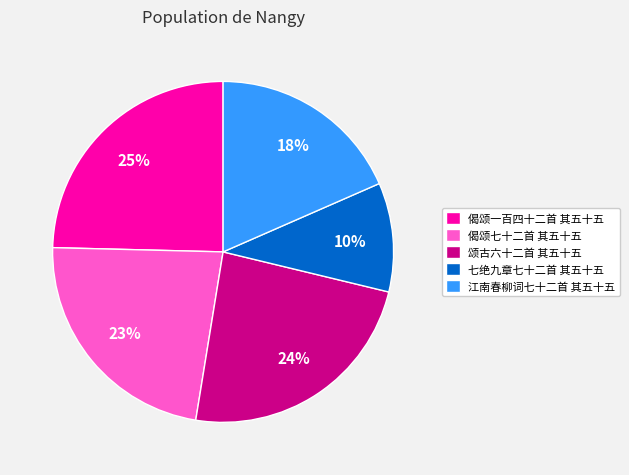

Which slice is the largest?

偈颂一百四十二首 其五十五